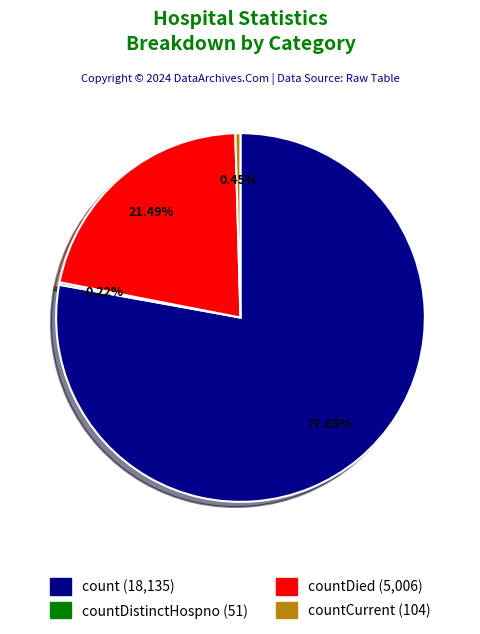

To the nearest percent, what is the difference between the largest and smallest slice percentages?

78%